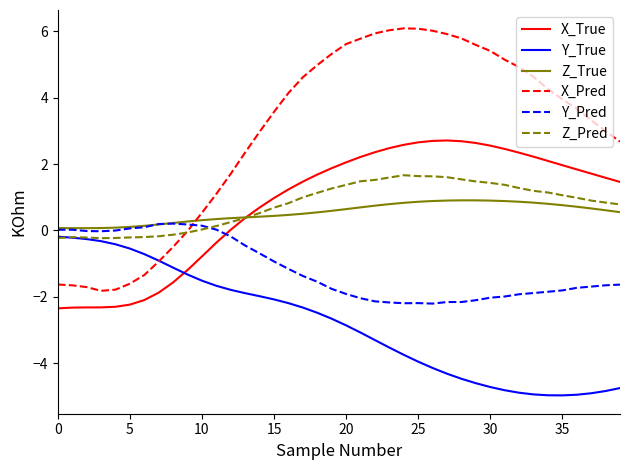

True or false: X_True and X_Pred cross at least once.

False